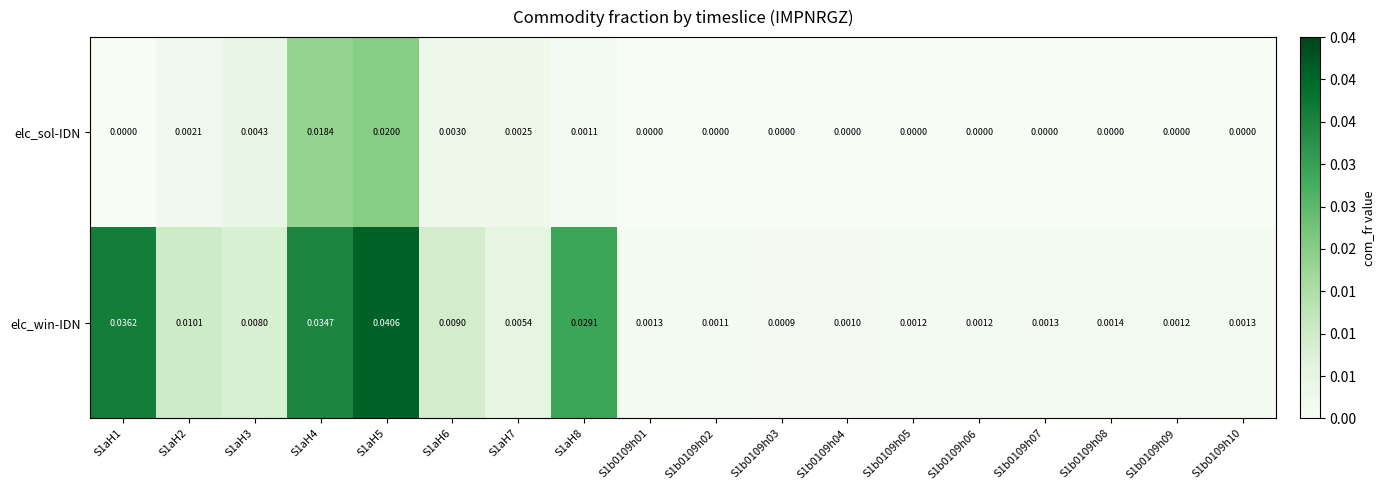

Is the value of elc_win-IDN at S1aH4 greater than the value of elc_sol-IDN at S1b0109h02?

Yes